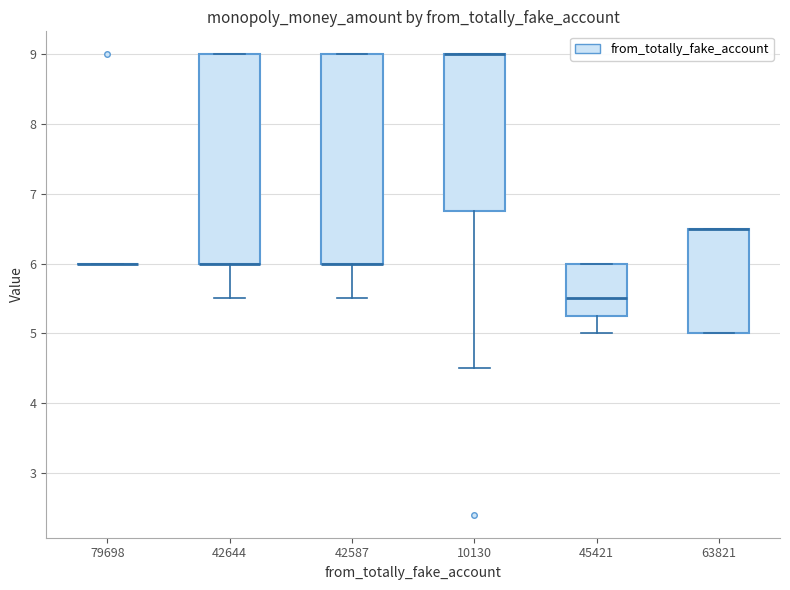

Where is the upper edge of the box at x = 63821 on the y-axis? The values are not printed on the chart, so give them approximately, as read against the axis.

6.5